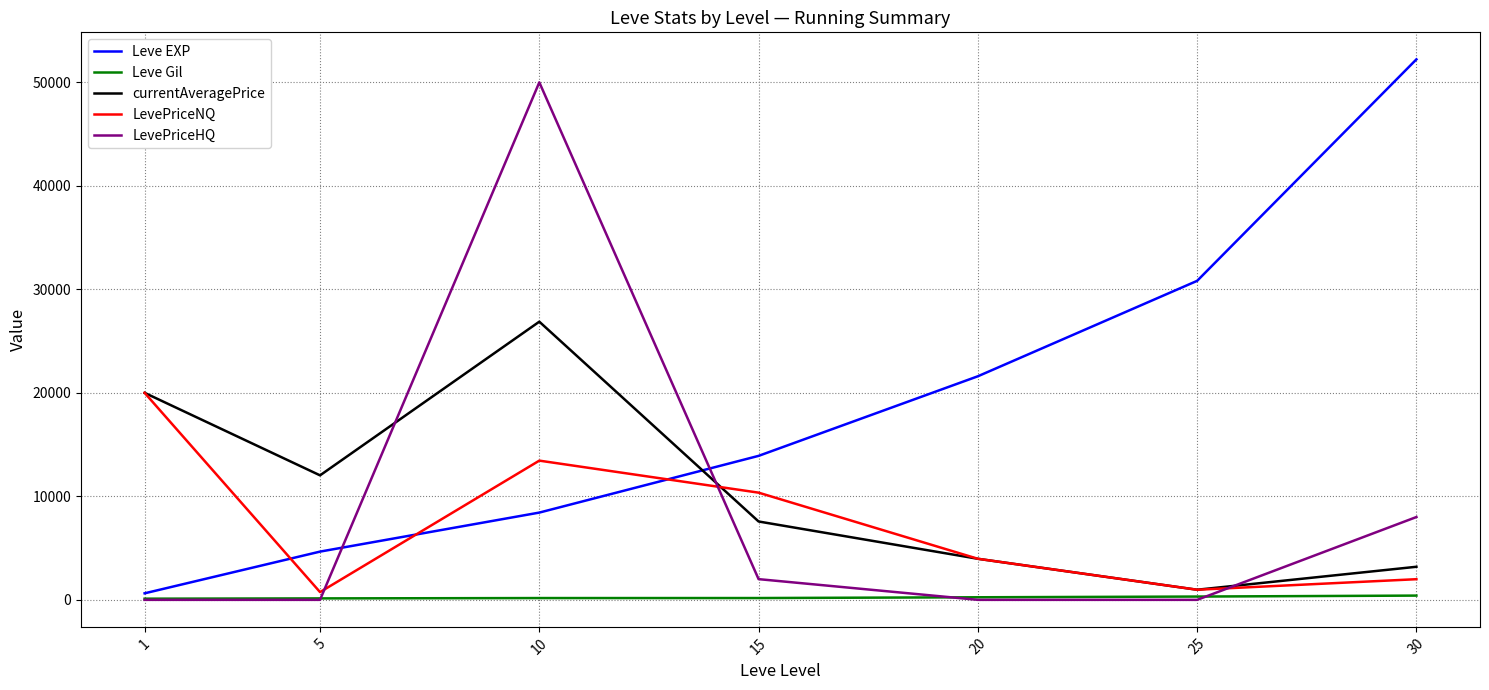

What is the maximum value for currentAveragePrice?

26875